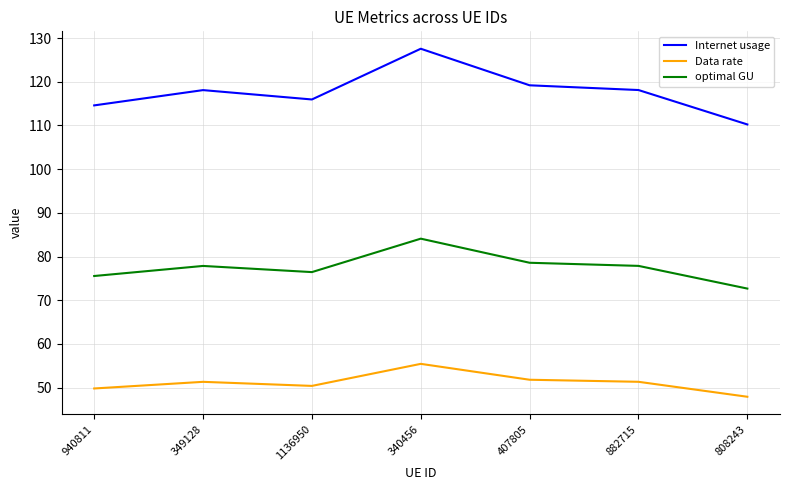

What is the difference between the Data rate values at 940811 and 407805?

2.0